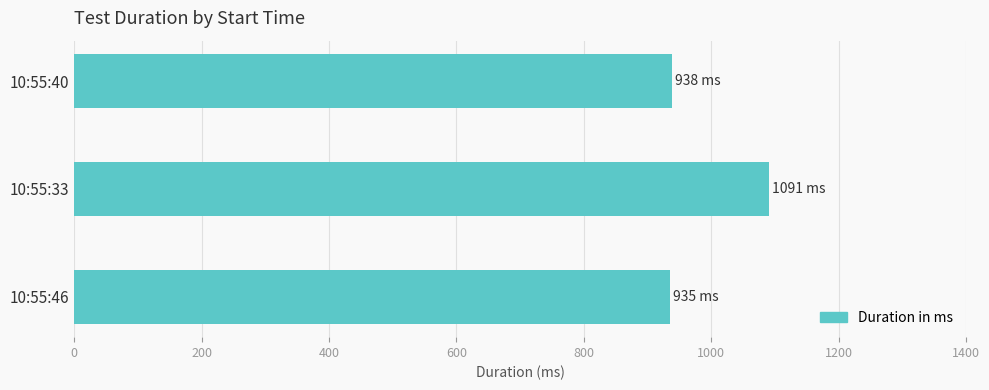

What is the sum of all values?

2964